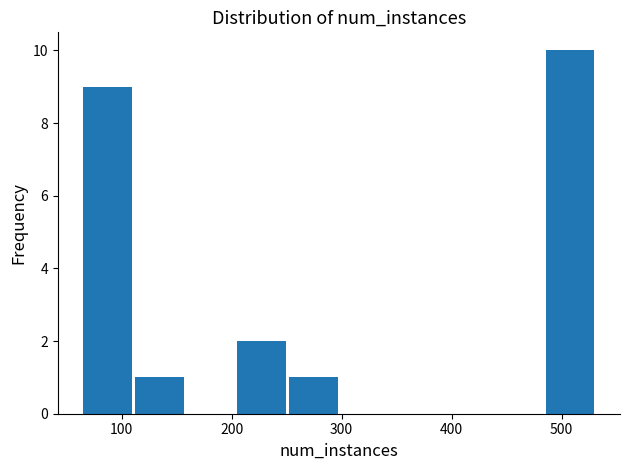

Reading left to right, list every bar in this chart as the range it spans on the x-axis followed by its height. Neither the bar edges nor the heights are printed on the chart, so give them approximately, as read against the axes.

60 to 110: 9
110 to 160: 1
160 to 200: 0
200 to 250: 2
250 to 300: 1
300 to 340: 0
340 to 390: 0
390 to 440: 0
440 to 480: 0
480 to 530: 10